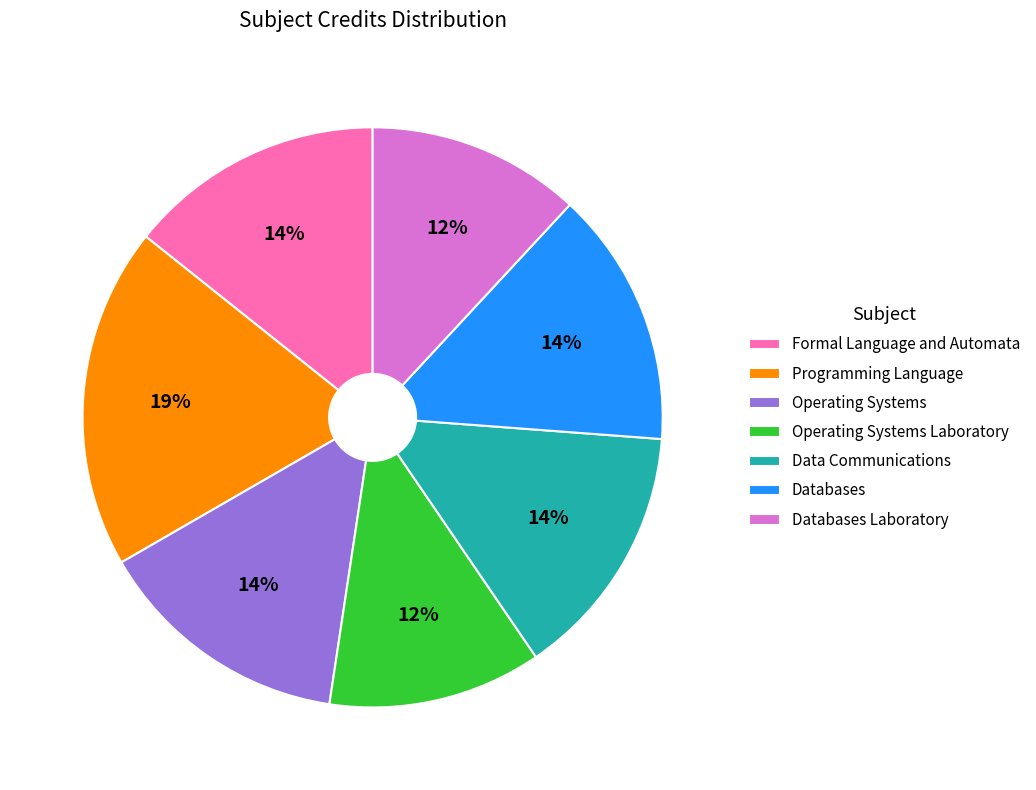

What percentage is the Operating Systems Laboratory slice, to the nearest percent?

12%